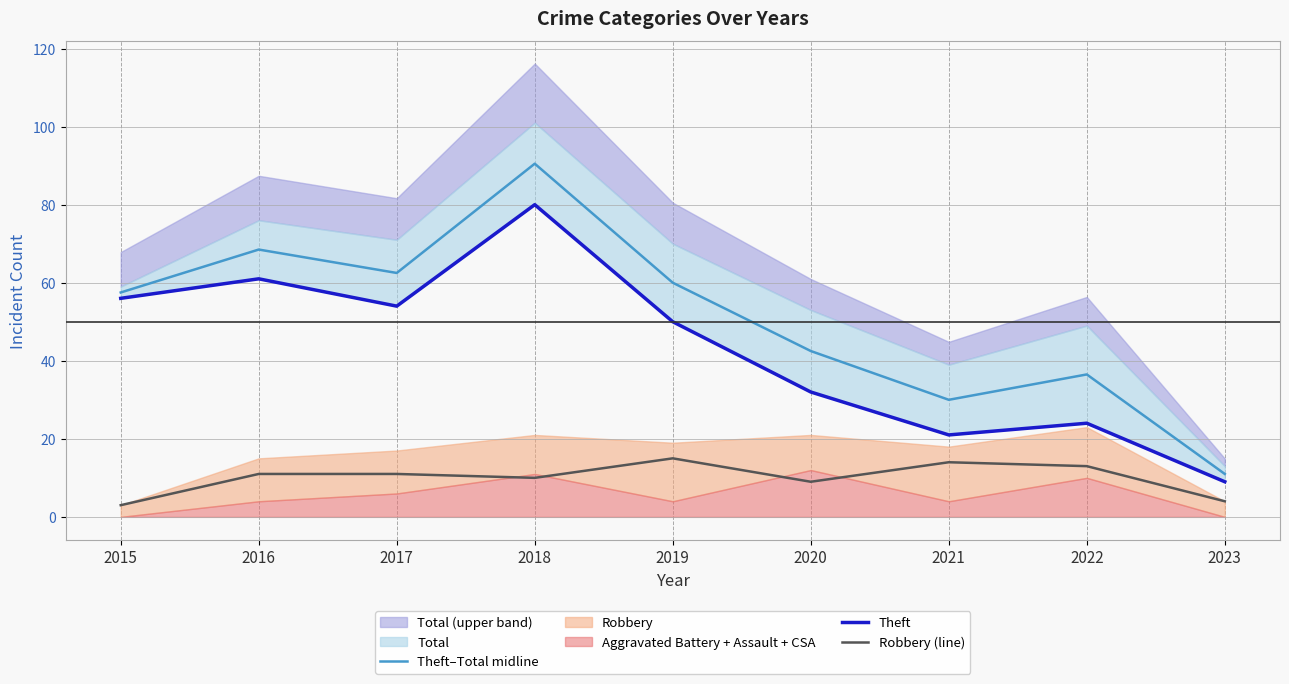

Is it true that Robbery (line) equals 2.4 at 2020?

False